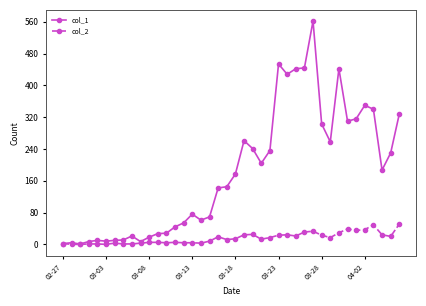

Which series has the widest spread of values?

col_1